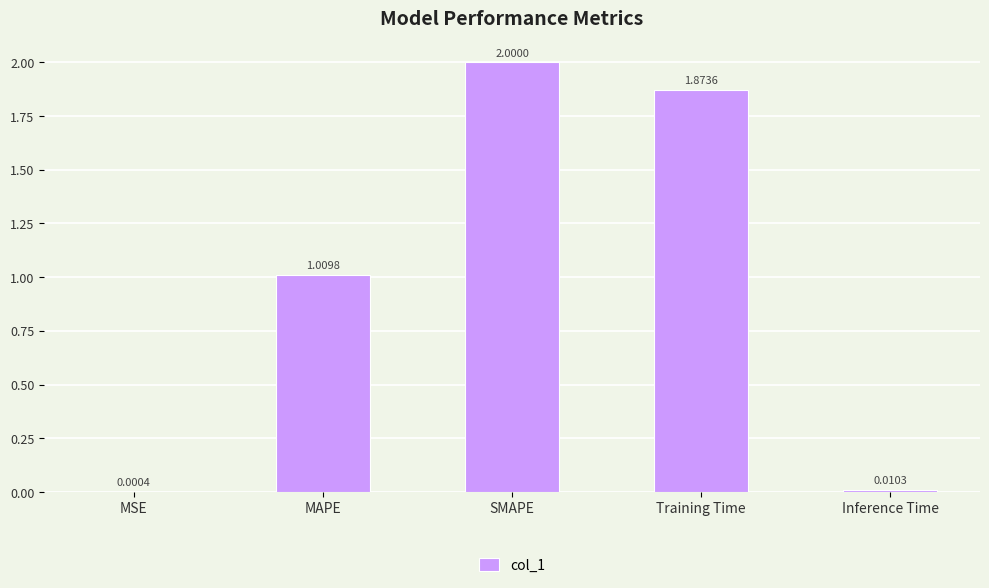

Are the bars horizontal?

No